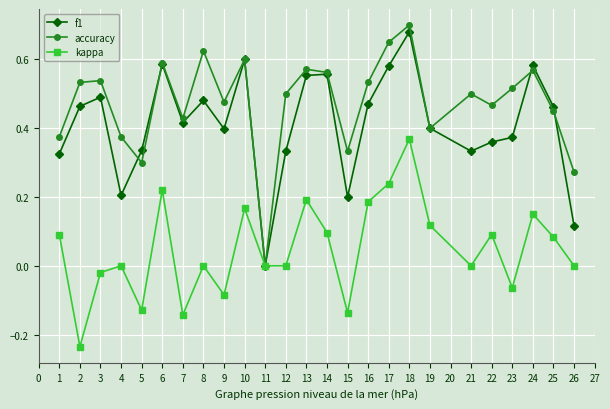

Is the value of accuracy at 9 greater than the value of kappa at 9?

Yes